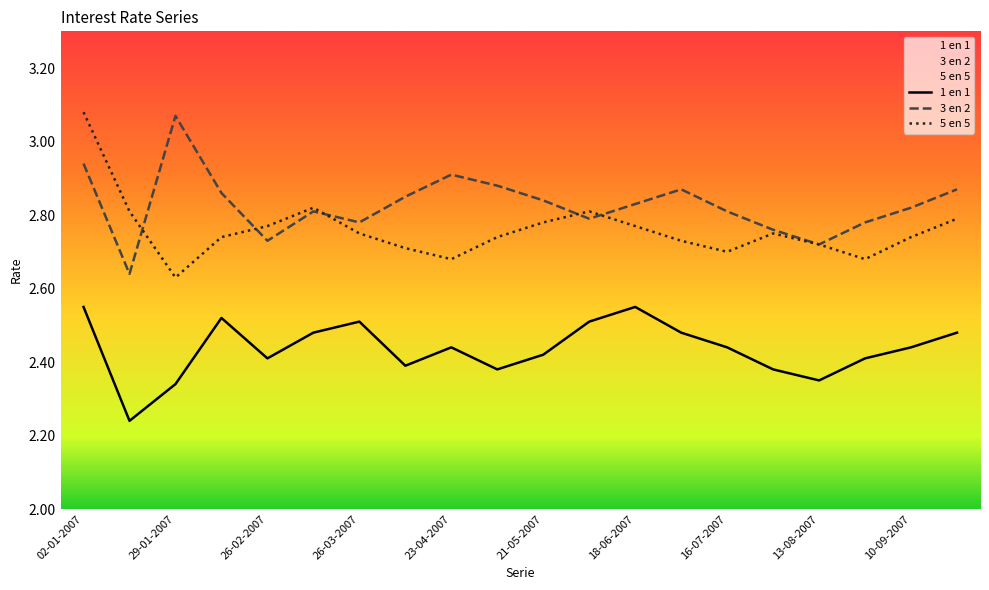

What are all the series names shown in the legend?

1 en 1, 3 en 2, 5 en 5